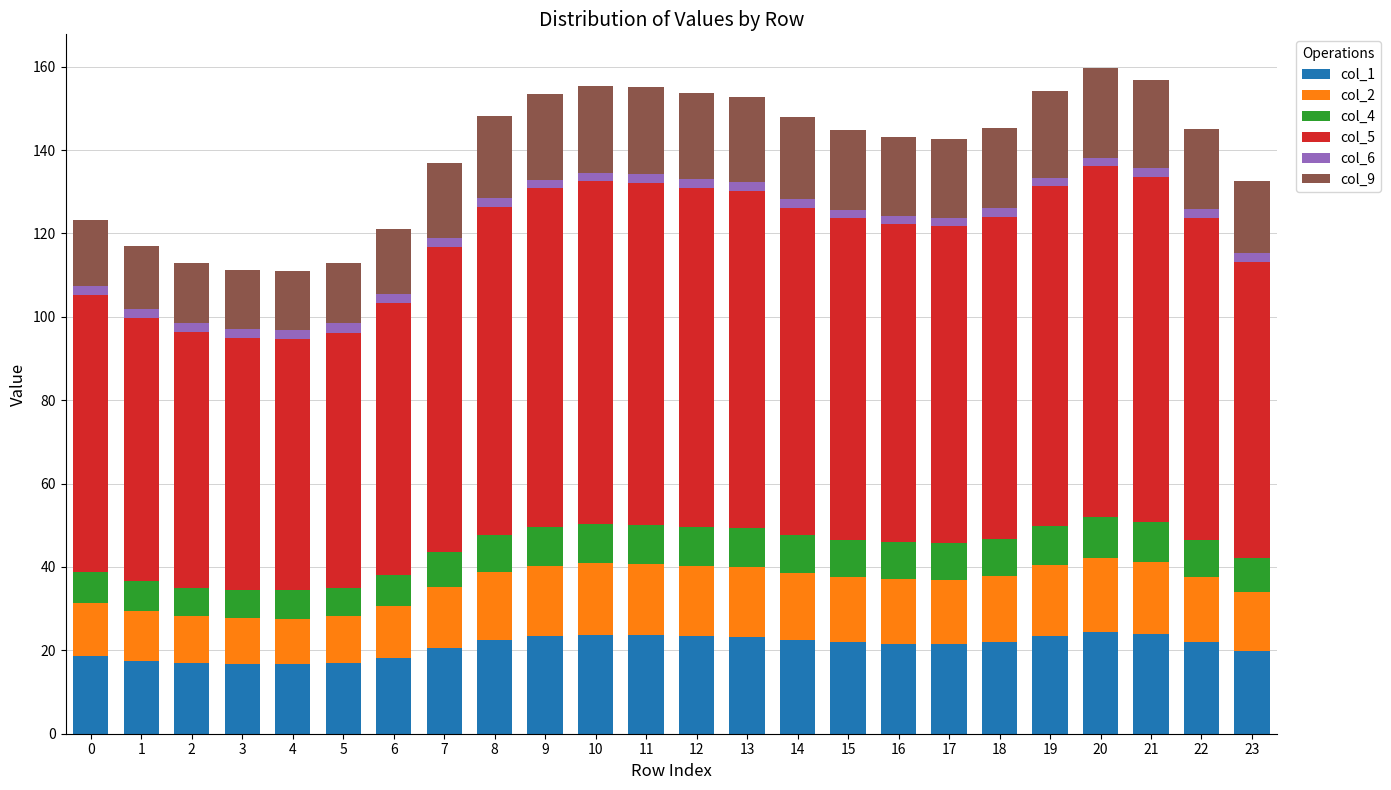

Is it true that col_2 equals 25.5 at 19?

False